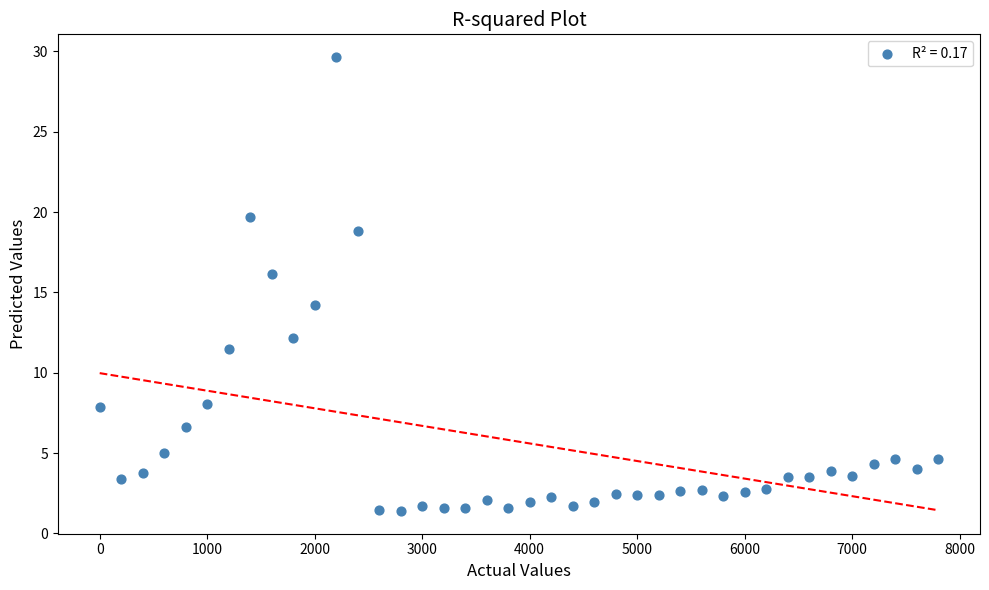

What is the range of X values (max minus min)?

7800.0